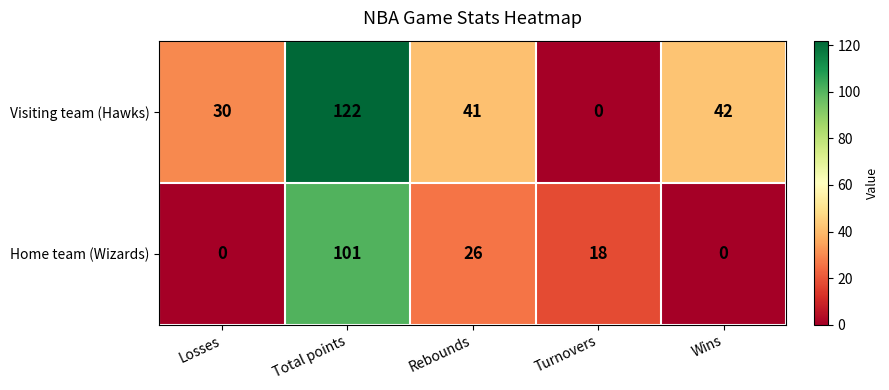

True or false: Visiting team (Hawks) has a value of 42 at Wins.

True